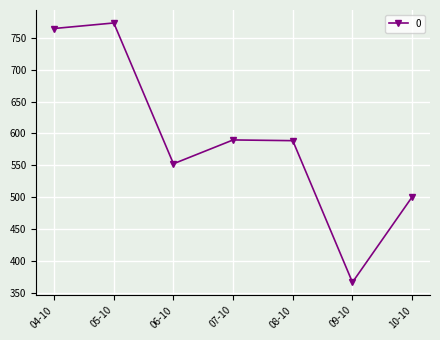

True or false: there are more than 2 points higher than both neighbors.

False